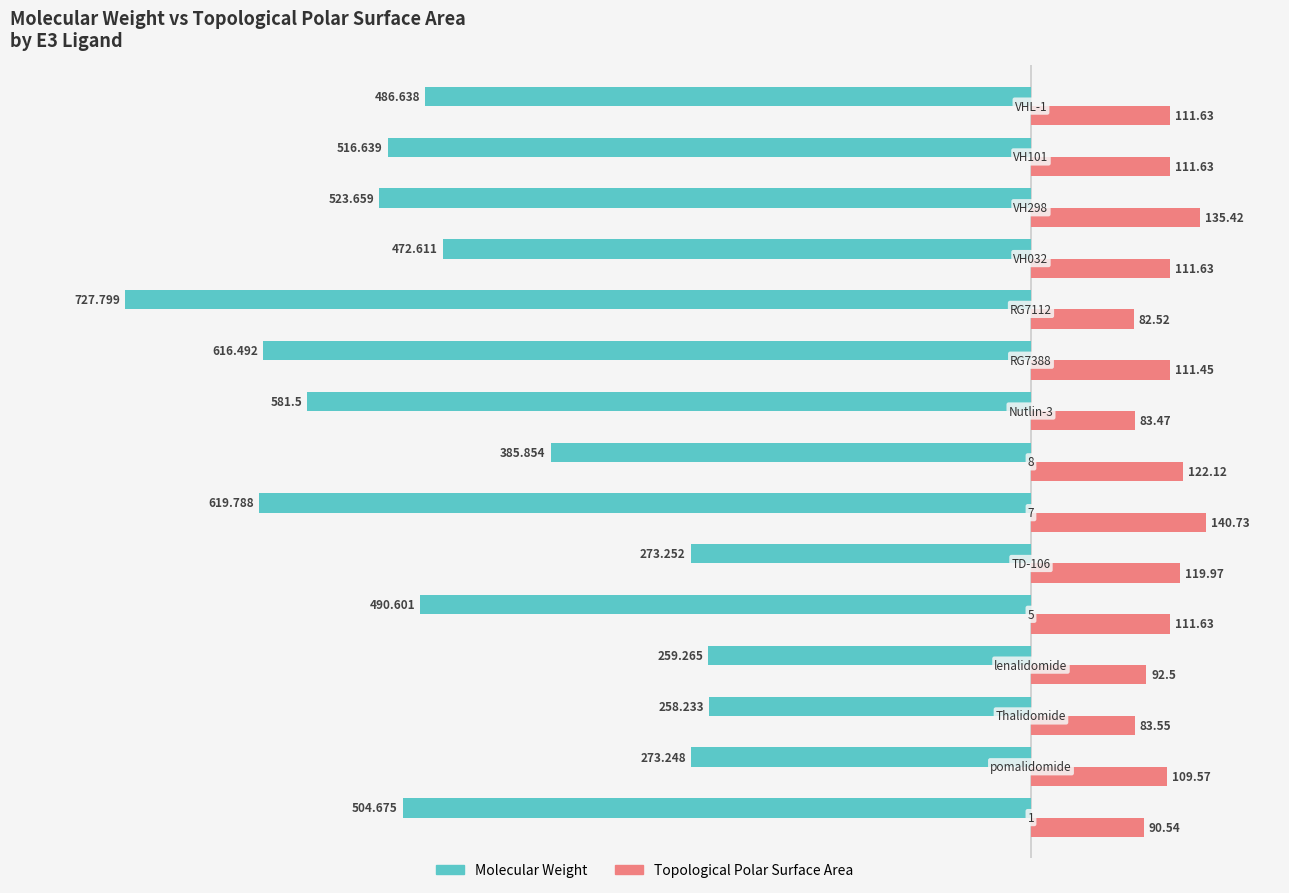

Which series has the largest range (max minus min)?

Molecular Weight